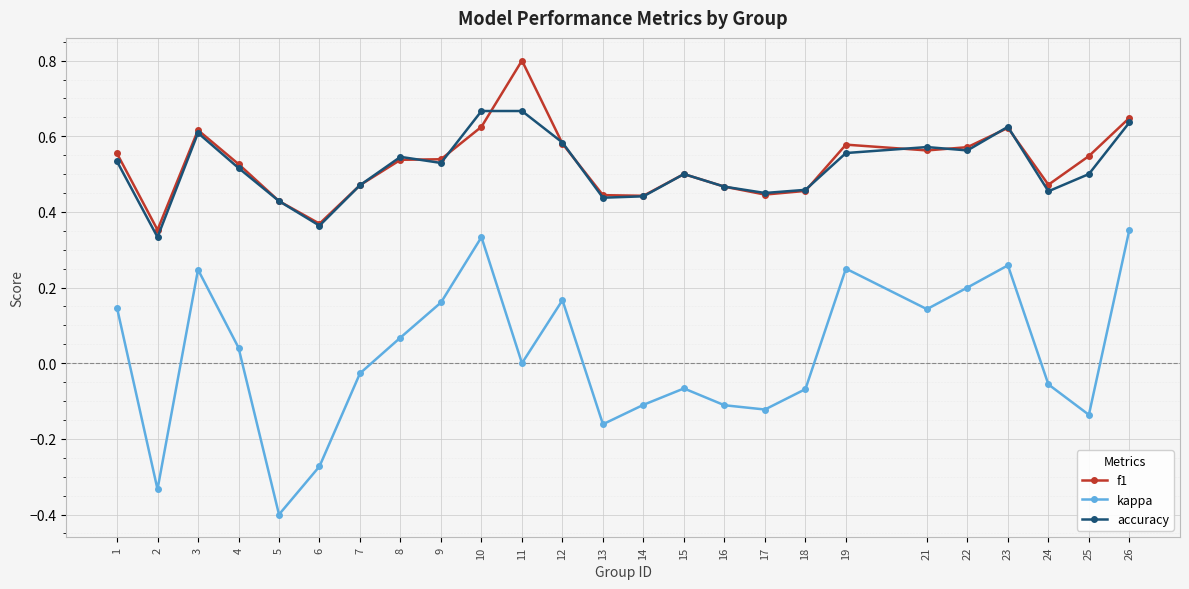

The accuracy series shows 0.5 at 25. True or false?

True